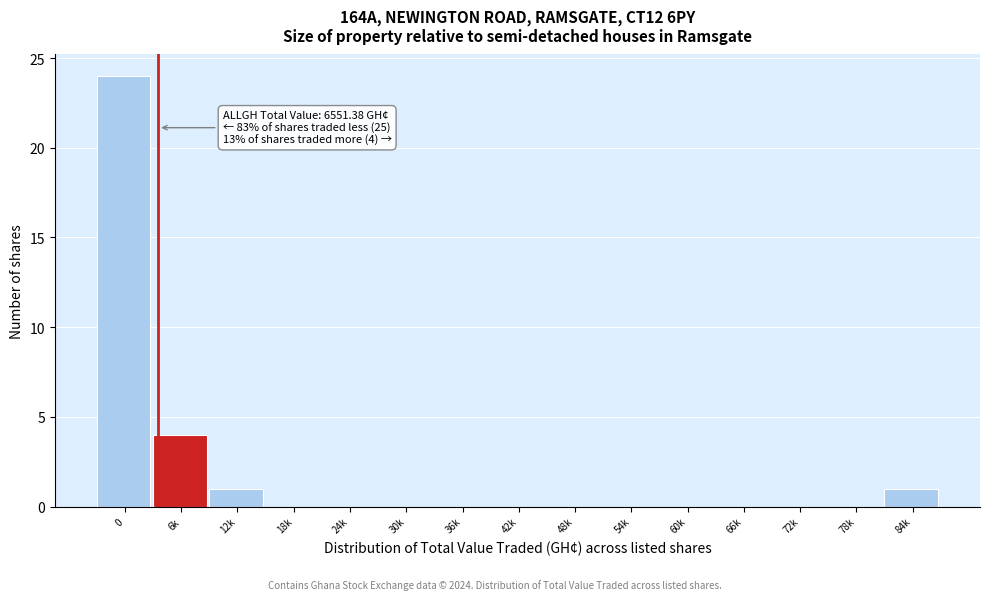

Reading left to right, what are all the values shown in this chart?

0=24	6k=4	12k=1	18k=0	24k=0	30k=0	36k=0	42k=0	48k=0	54k=0	60k=0	66k=0	72k=0	78k=0	84k=1